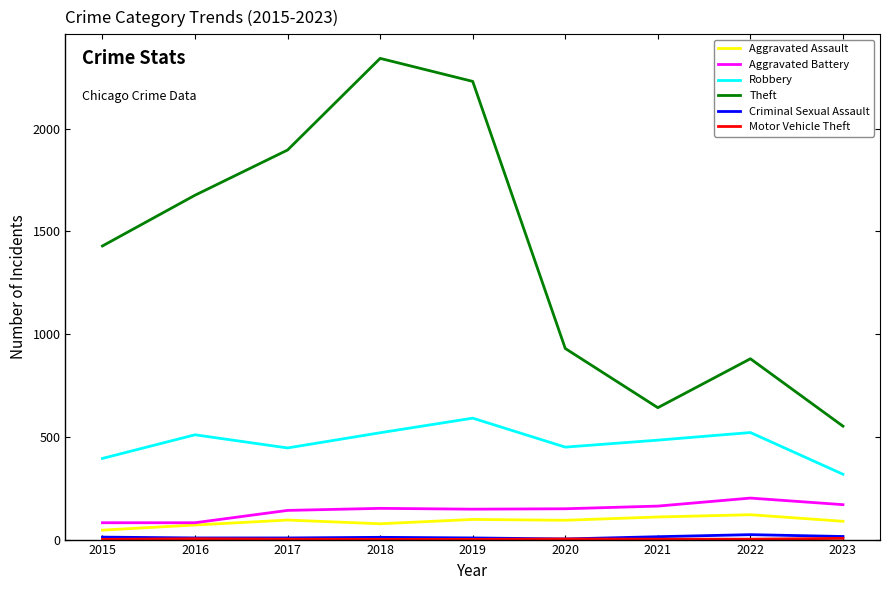

Rank the categories by Theft value from highest to lowest.

2018, 2019, 2017, 2016, 2015, 2020, 2022, 2021, 2023